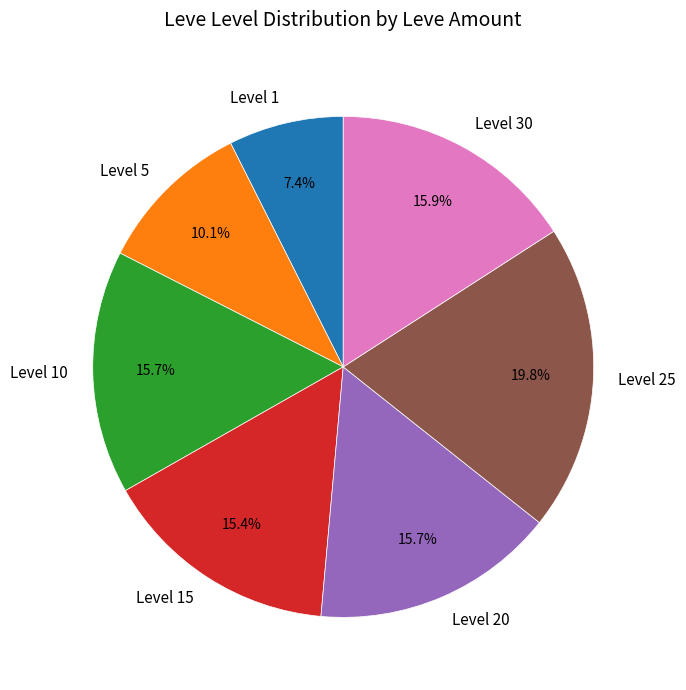

Is there a majority slice in this chart?

No